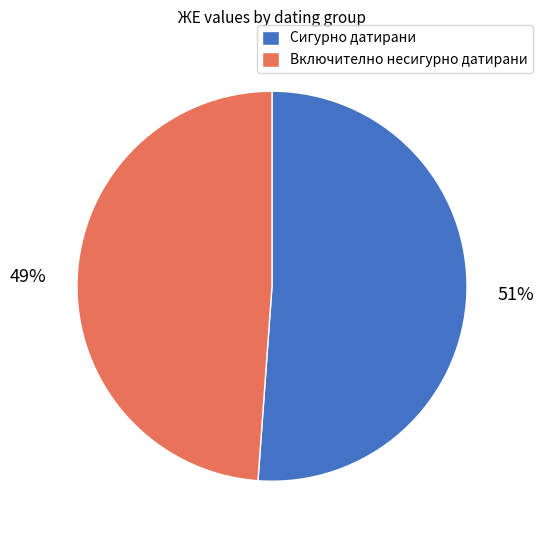

What percentage is the Включително несигурно датирани slice, to the nearest percent?

49%